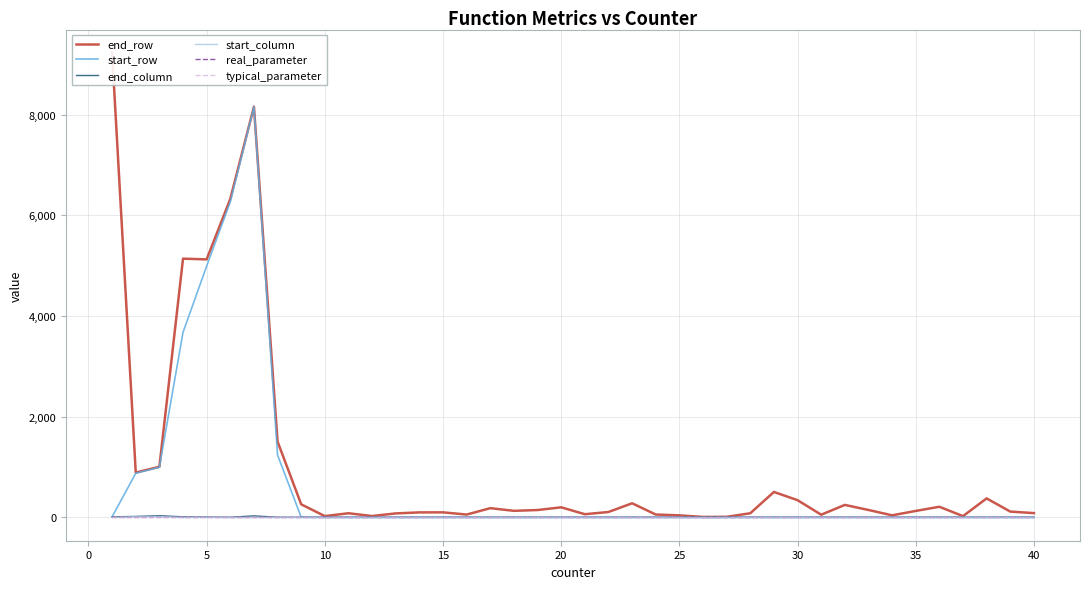

How many values in the start_column series exceed 0?

3